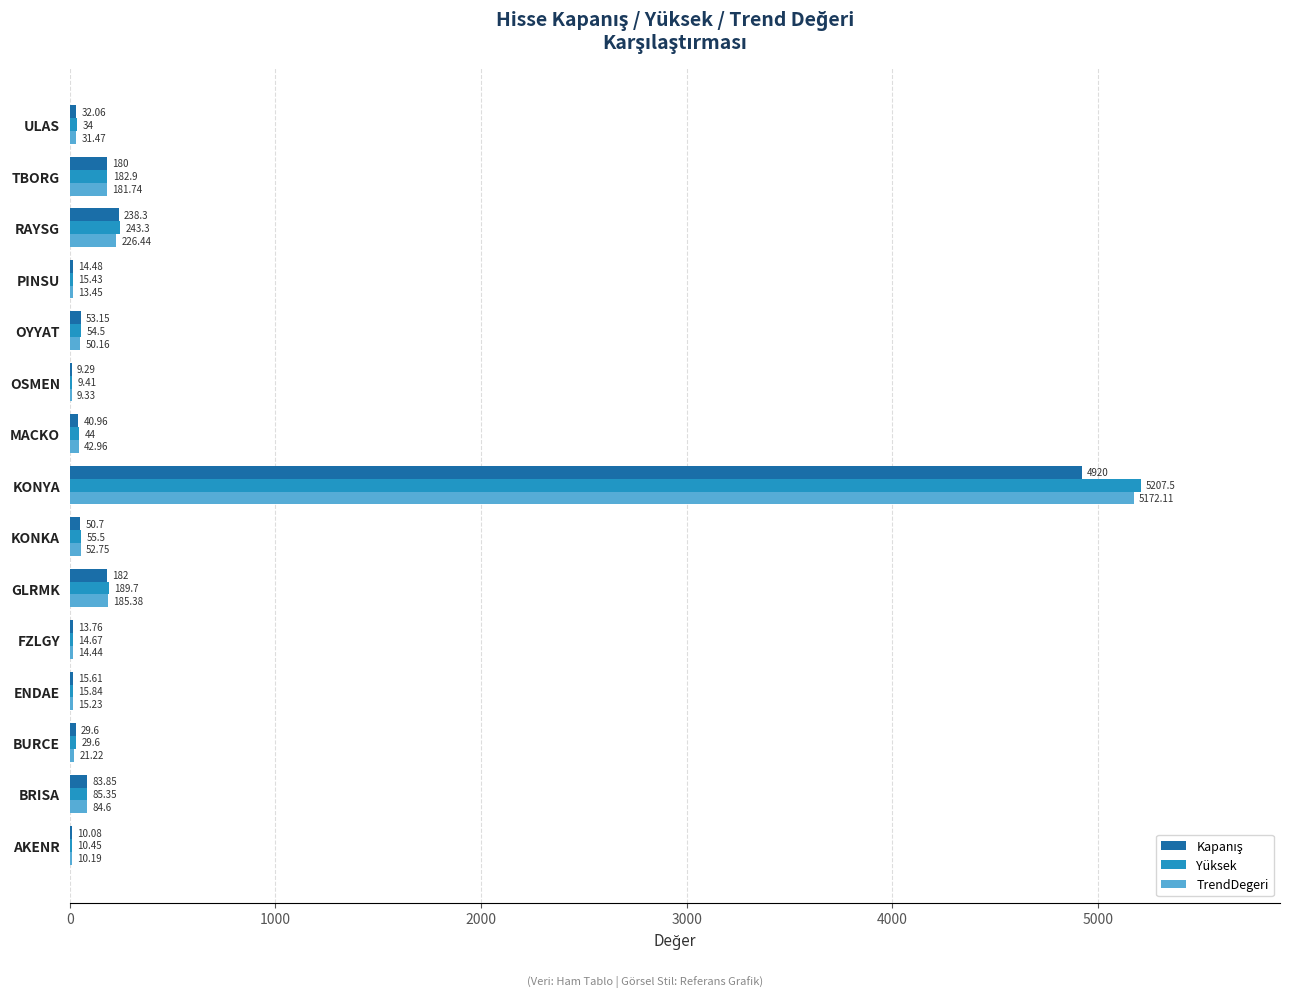

Which series changed the most between ENDAE and RAYSG?

Yüksek